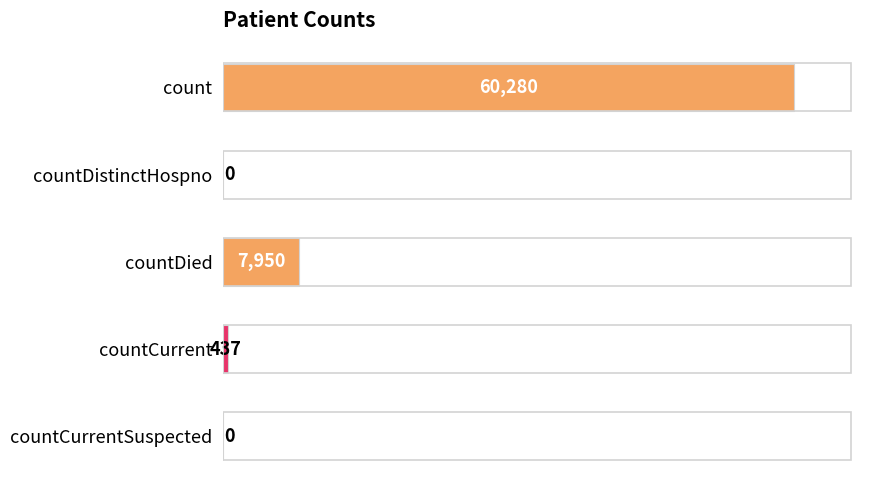

True or false: the data shows 0 at countCurrentSuspected.

True